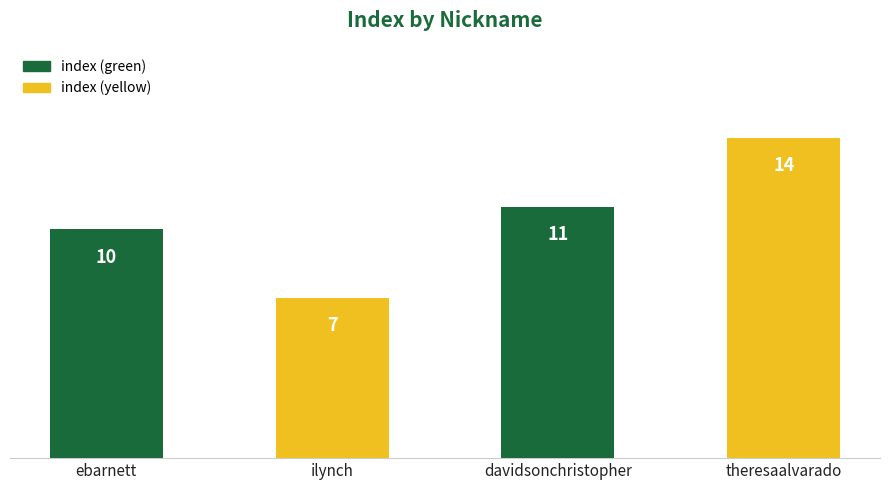

How many values are below 11?

2